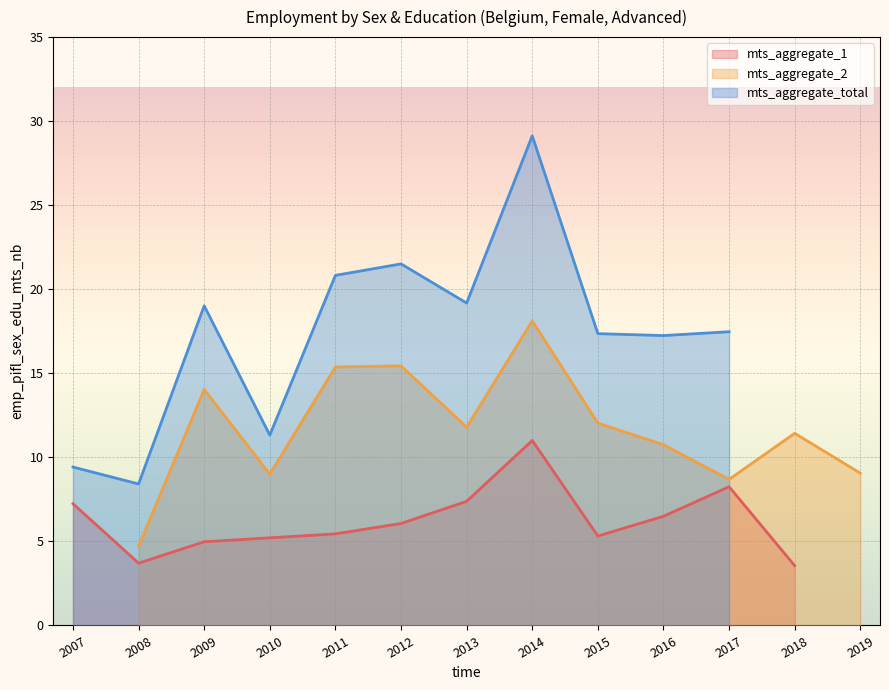

What is the value of the mts_aggregate_1 point at the 7th from the left?

11.0